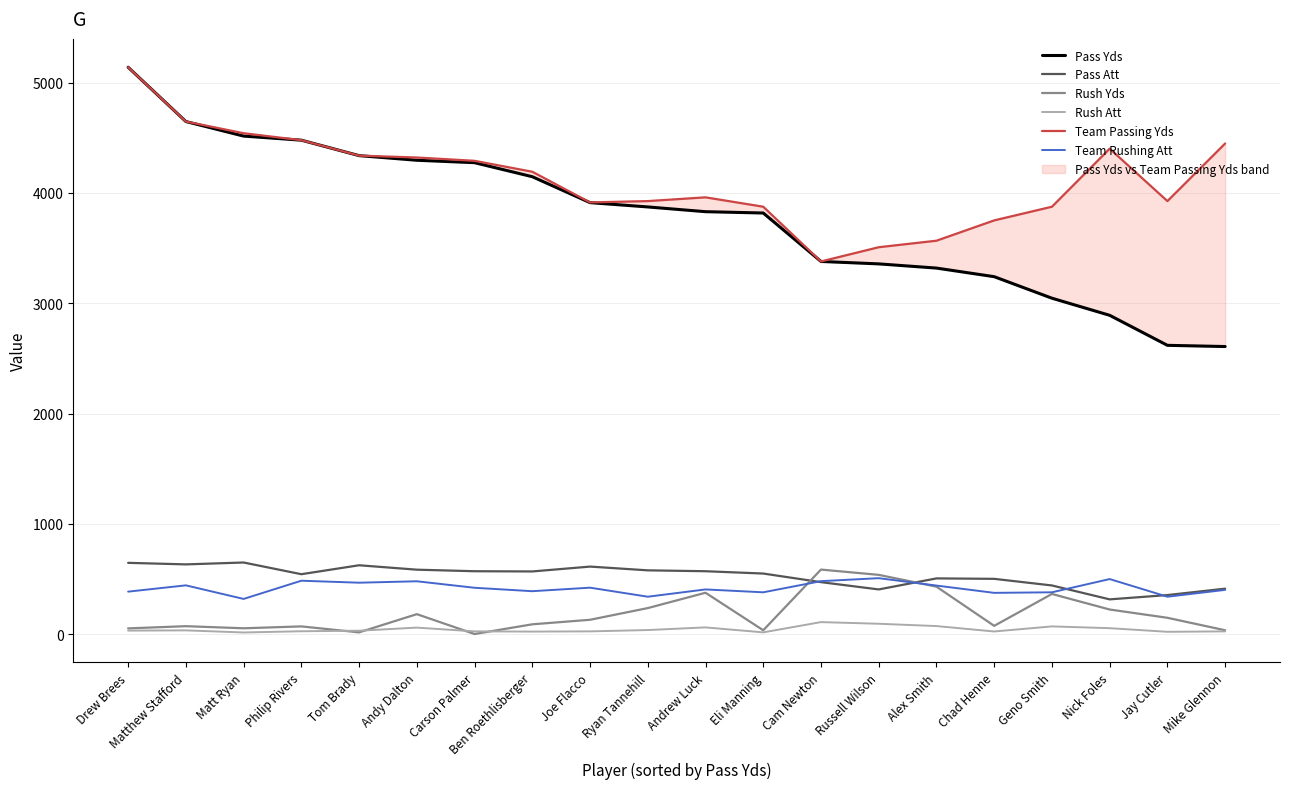

Does the chart display data point markers on the line(s)?

No